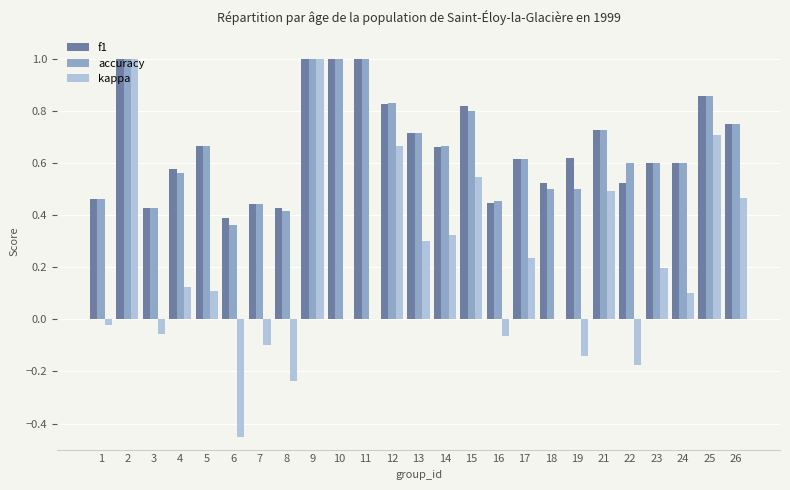

The accuracy series shows 1.7 at 10. True or false?

False